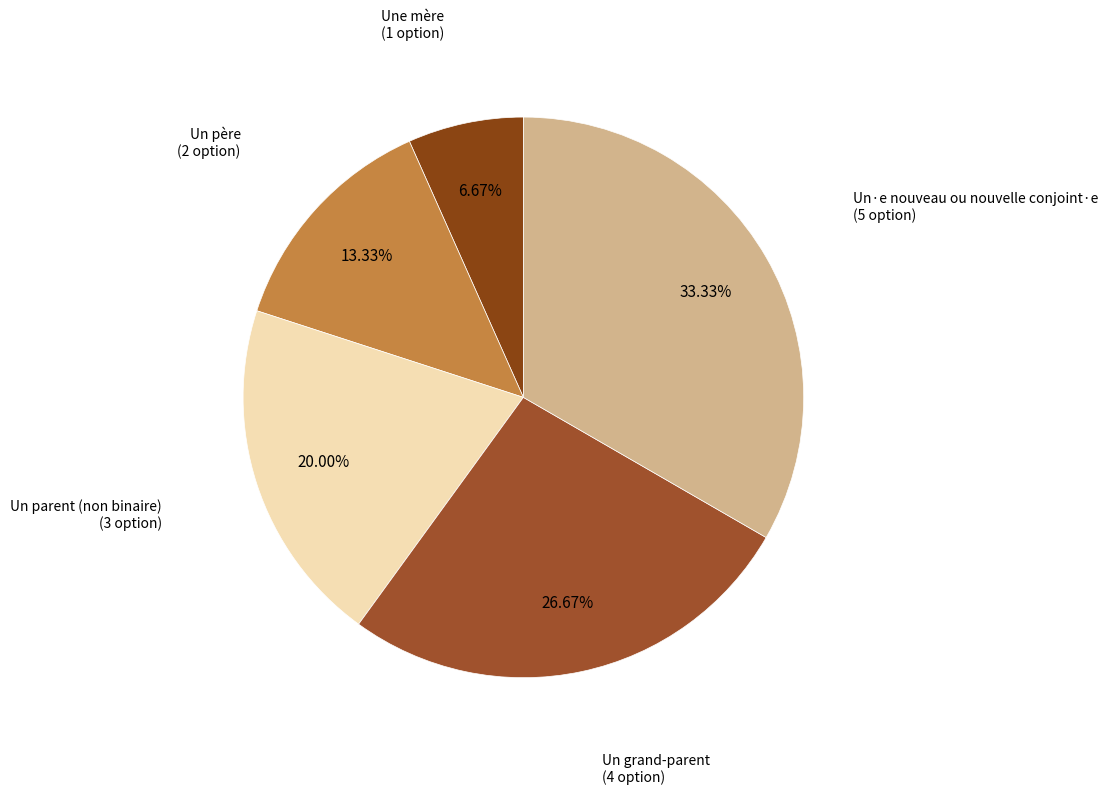

How many slices are in this pie chart?

5